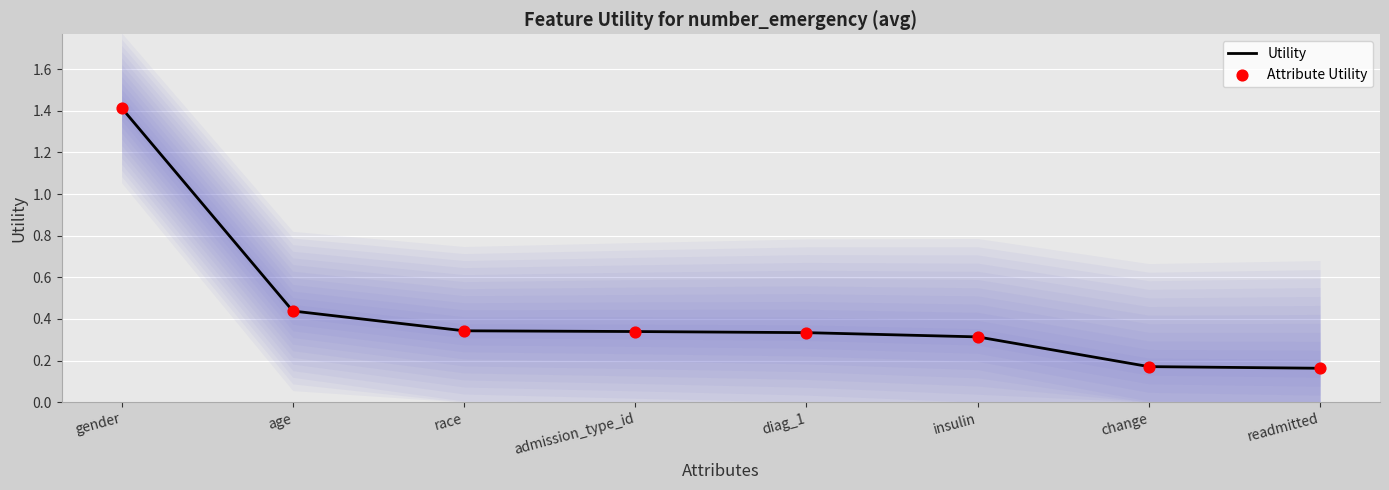

What is the total value across all series at age?

0.9